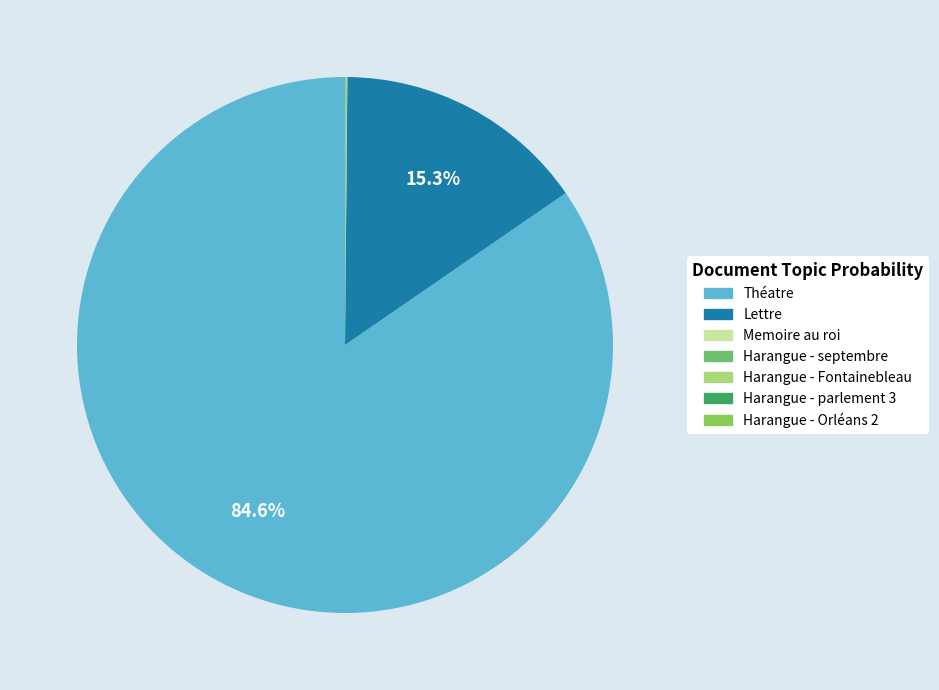

What is the largest slice in the pie chart?

Théatre